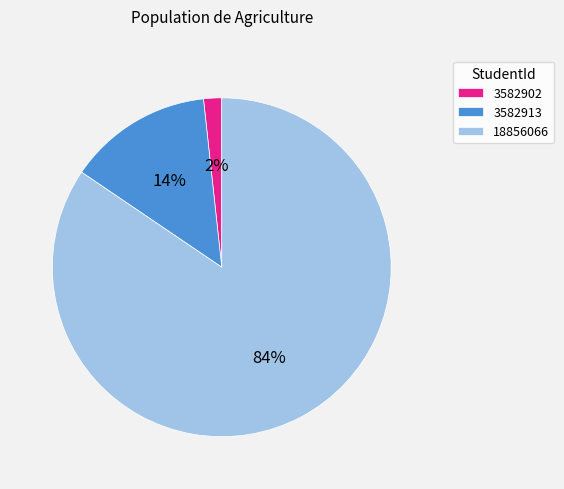

True or false: 3582902 accounts for 2% of the total.

True